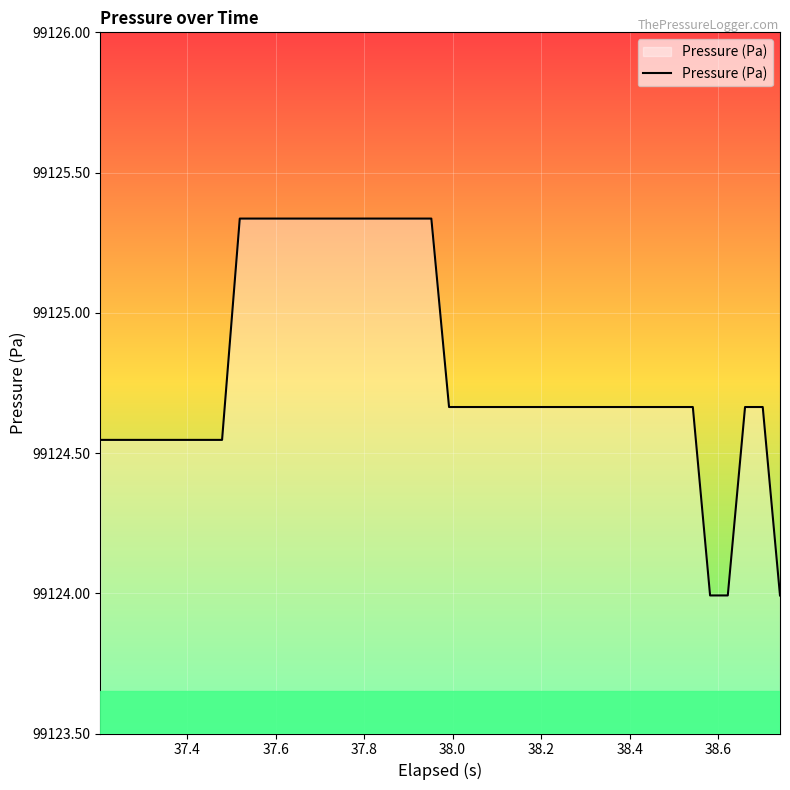

What is the minimum value shown in the chart?

99124.0